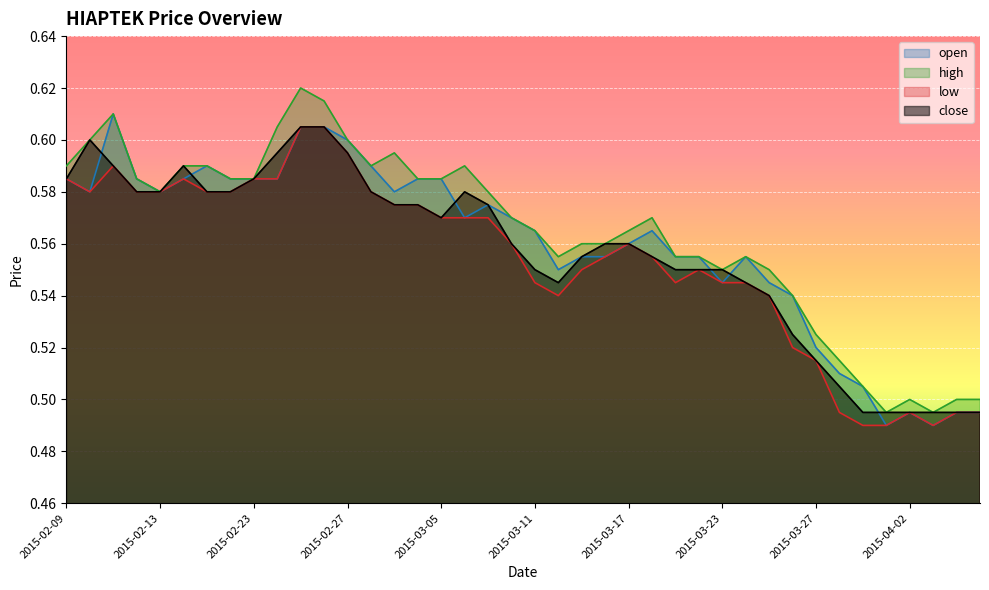

Between 2015-03-18 and 2015-03-23, which series saw the biggest shift?

open